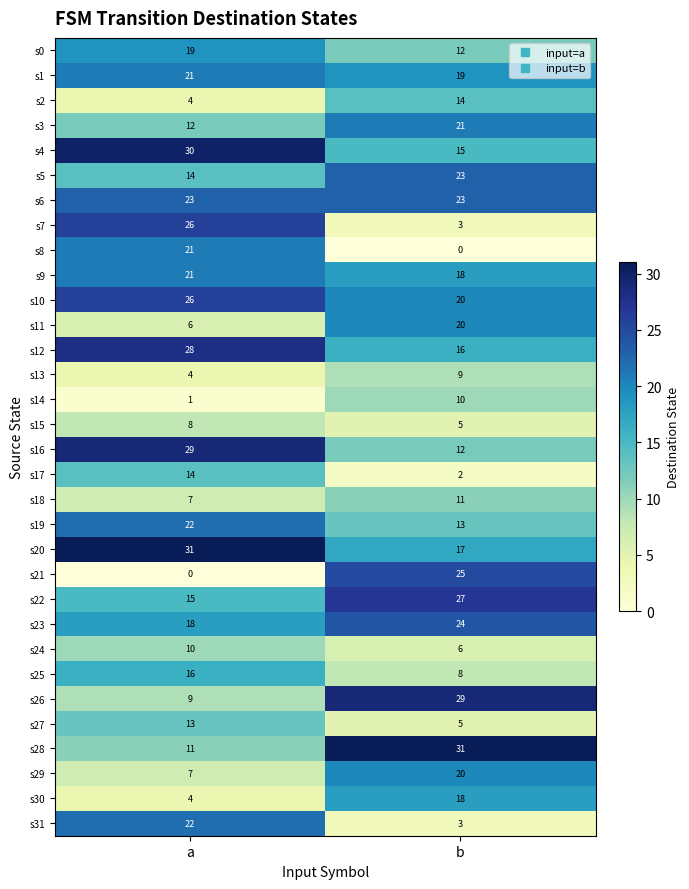

How many categories are shown in the chart?

2